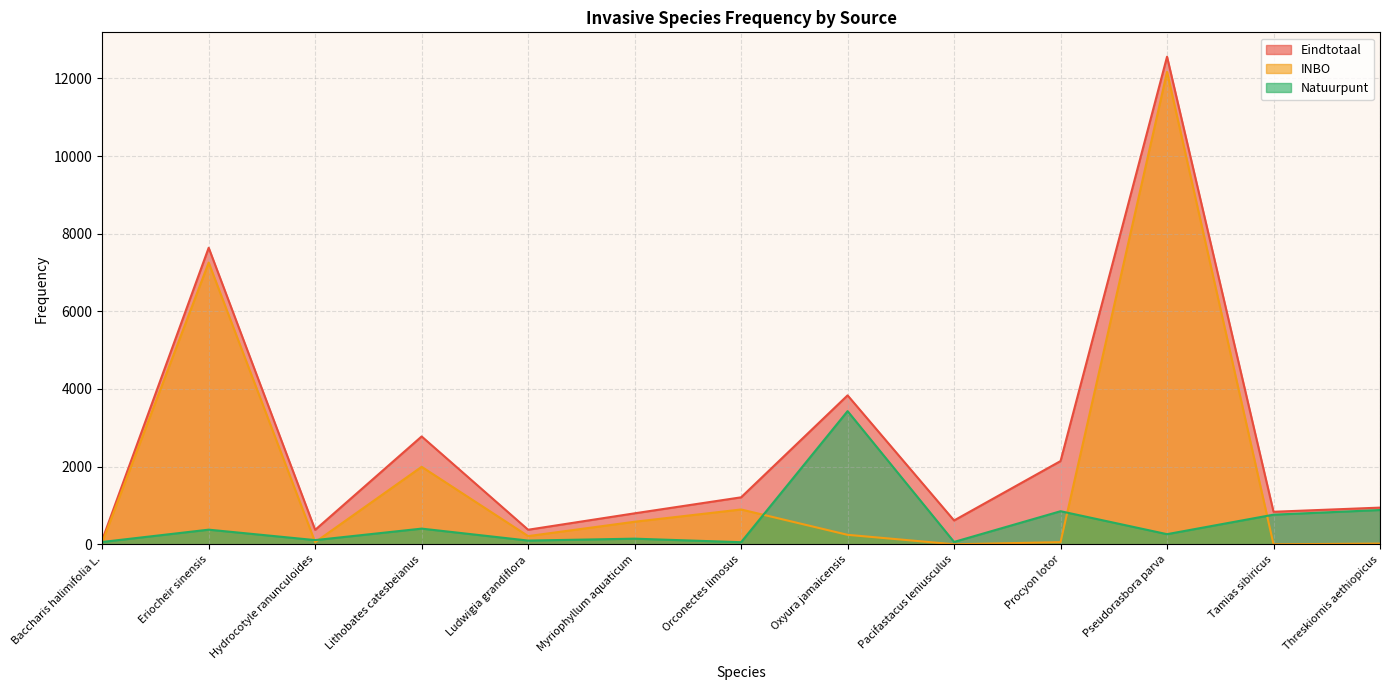

Reading left to right, list all the values displayed in this chart.

Eindtotaal: Baccharis halimifolia L.=109	Eriocheir sinensis=7638	Hydrocotyle ranunculoides=372	Lithobates catesbeianus=2778	Ludwigia grandiflora=375	Myriophyllum aquaticum=798	Orconectes limosus=1210	Oxyura jamaicensis=3836	Pacifastacus leniusculus=614	Procyon lotor=2144	Pseudorasbora parva=12558	Tamias sibiricus=838	Threskiornis aethiopicus=945
INBO: Baccharis halimifolia L.=49	Eriocheir sinensis=7256	Hydrocotyle ranunculoides=54	Lithobates catesbeianus=1996	Ludwigia grandiflora=211	Myriophyllum aquaticum=581	Orconectes limosus=897	Oxyura jamaicensis=244	Pacifastacus leniusculus=1	Procyon lotor=55	Pseudorasbora parva=12167	Tamias sibiricus=0	Threskiornis aethiopicus=18
Natuurpunt: Baccharis halimifolia L.=60	Eriocheir sinensis=377	Hydrocotyle ranunculoides=108	Lithobates catesbeianus=404	Ludwigia grandiflora=96	Myriophyllum aquaticum=145	Orconectes limosus=54	Oxyura jamaicensis=3430	Pacifastacus leniusculus=61	Procyon lotor=852	Pseudorasbora parva=261	Tamias sibiricus=763	Threskiornis aethiopicus=883